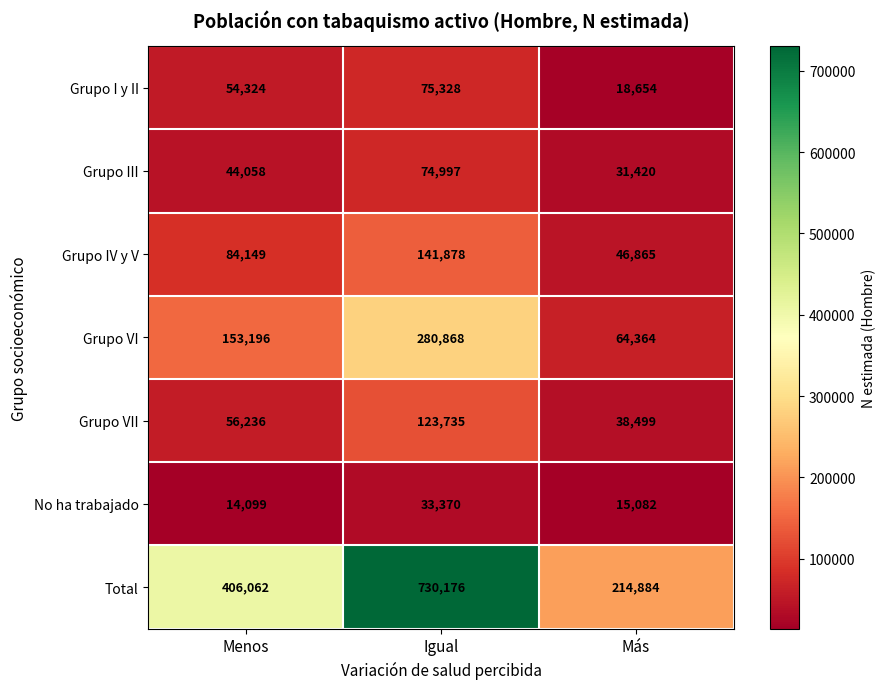

Rank the series at Más from highest to lowest value.

Total, Grupo VI, Grupo IV y V, Grupo VII, Grupo III, Grupo I y II, No ha trabajado